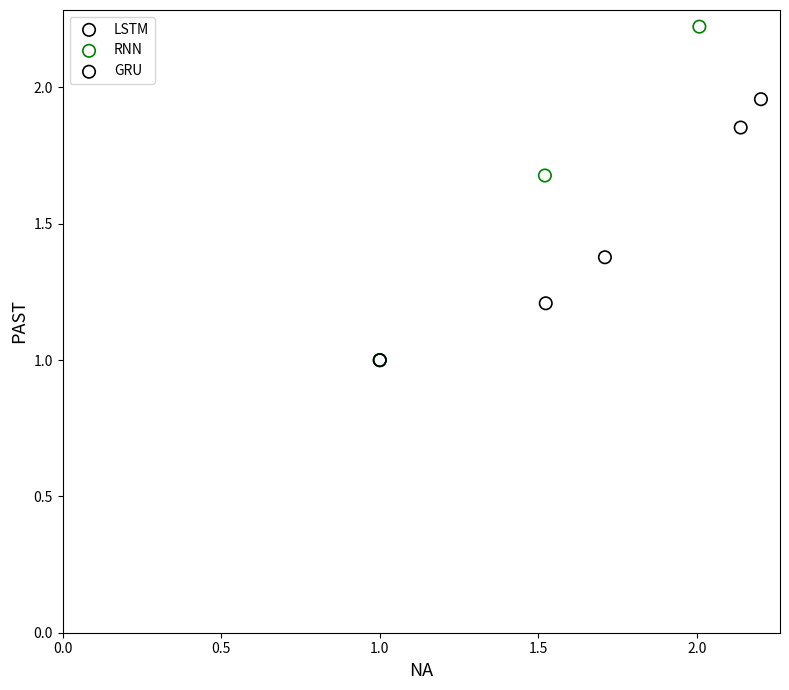

What are all the series names shown in the legend?

LSTM, RNN, GRU